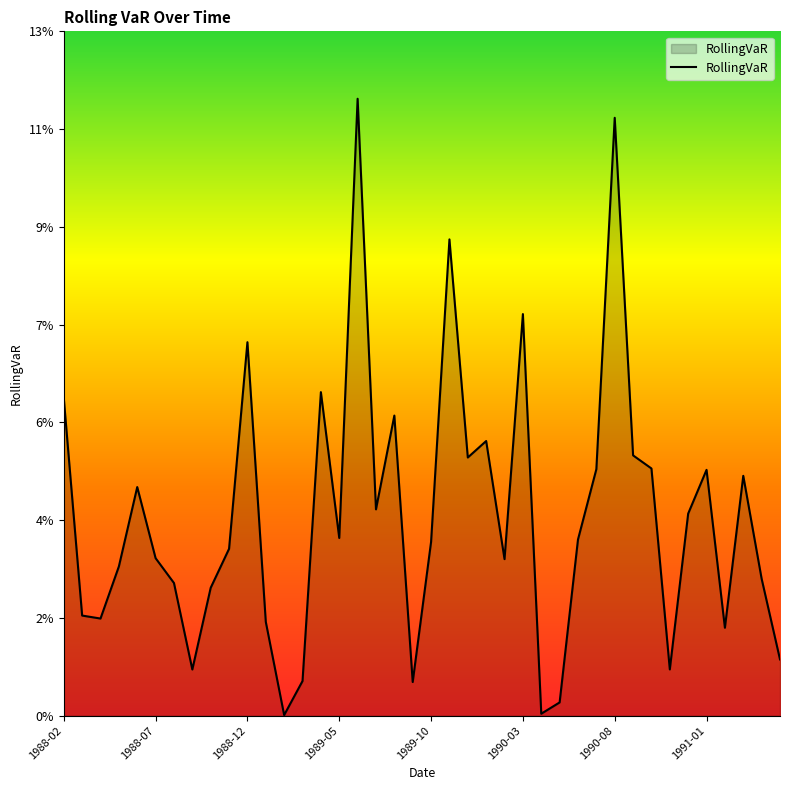

Is this an area chart (filled region under the line)?

Yes